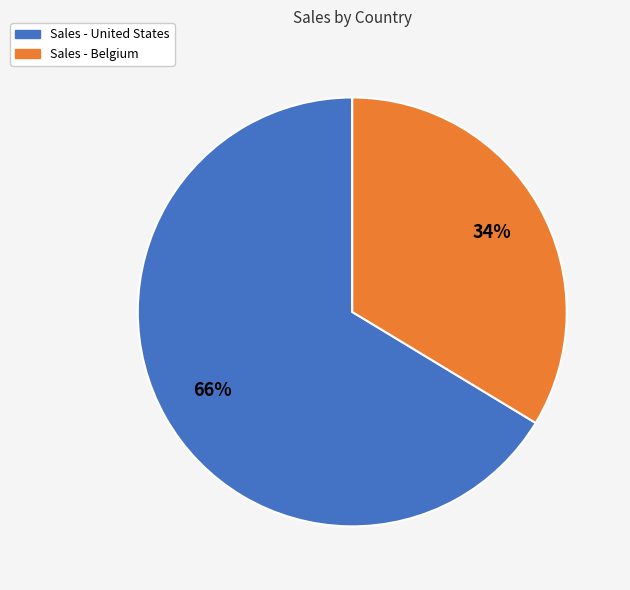

To the nearest percent, what is the average slice percentage?

50%